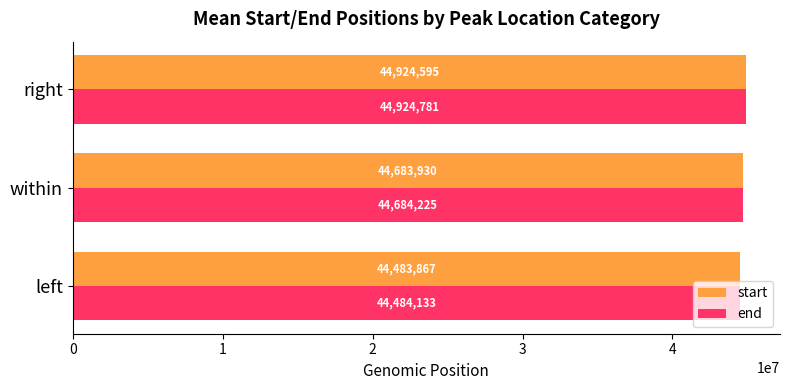

Rank the series at right from lowest to highest value.

start, end